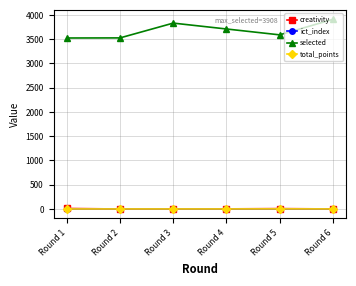

The value of selected at Round 4 is 1506.4. True or false?

False